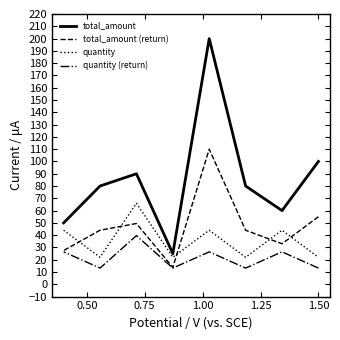

What is the highest value of the quantity series?

66.0